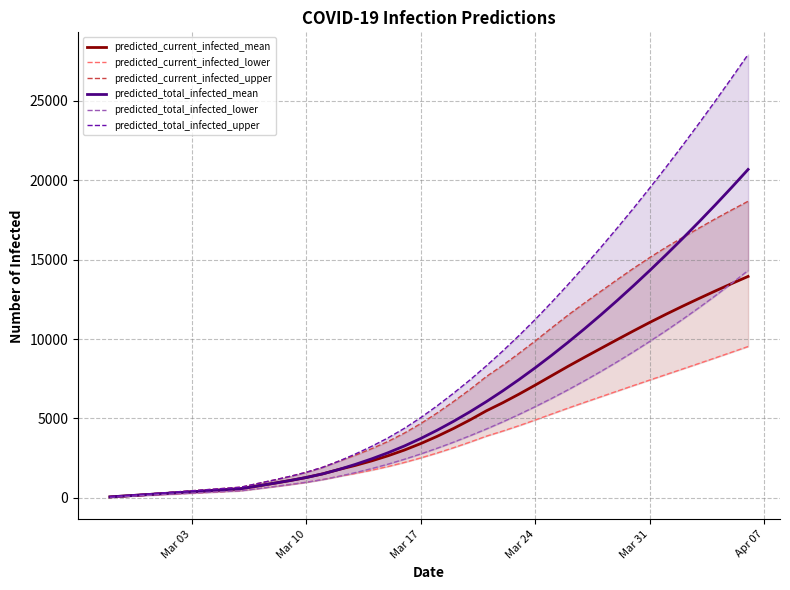

What is the minimum value shown in the chart?

50